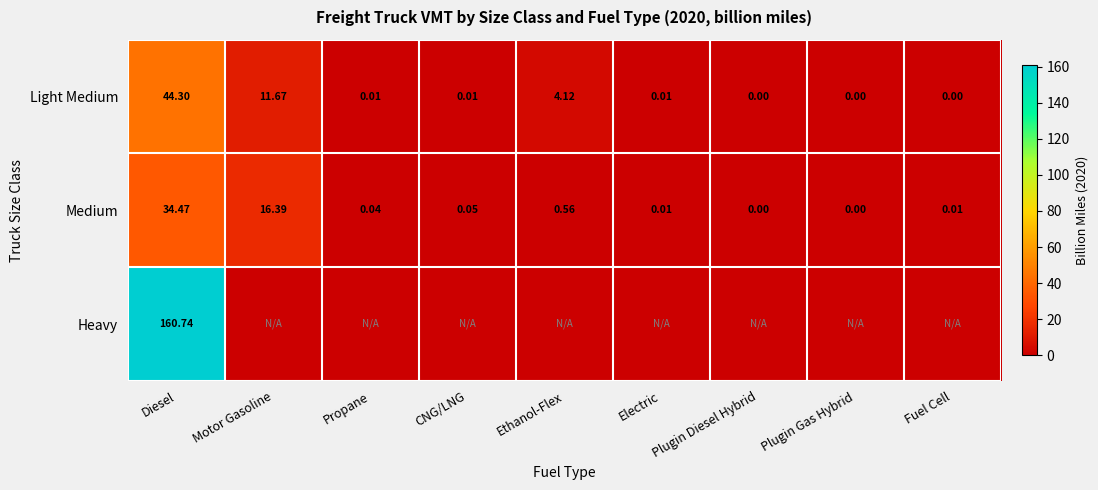

The value of Medium at Motor Gasoline is 16.4. True or false?

True